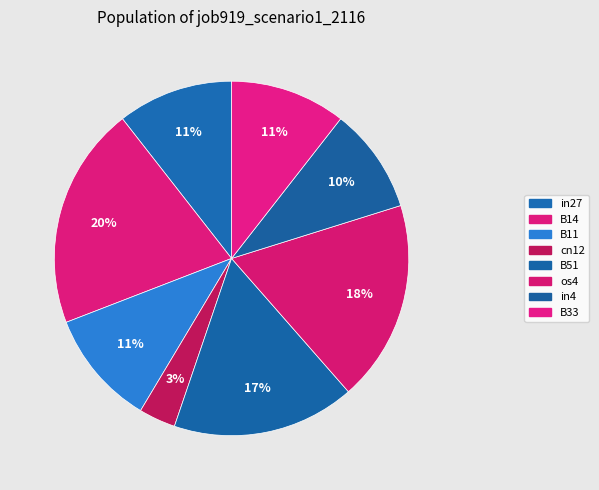

How many segments does this pie chart have?

8